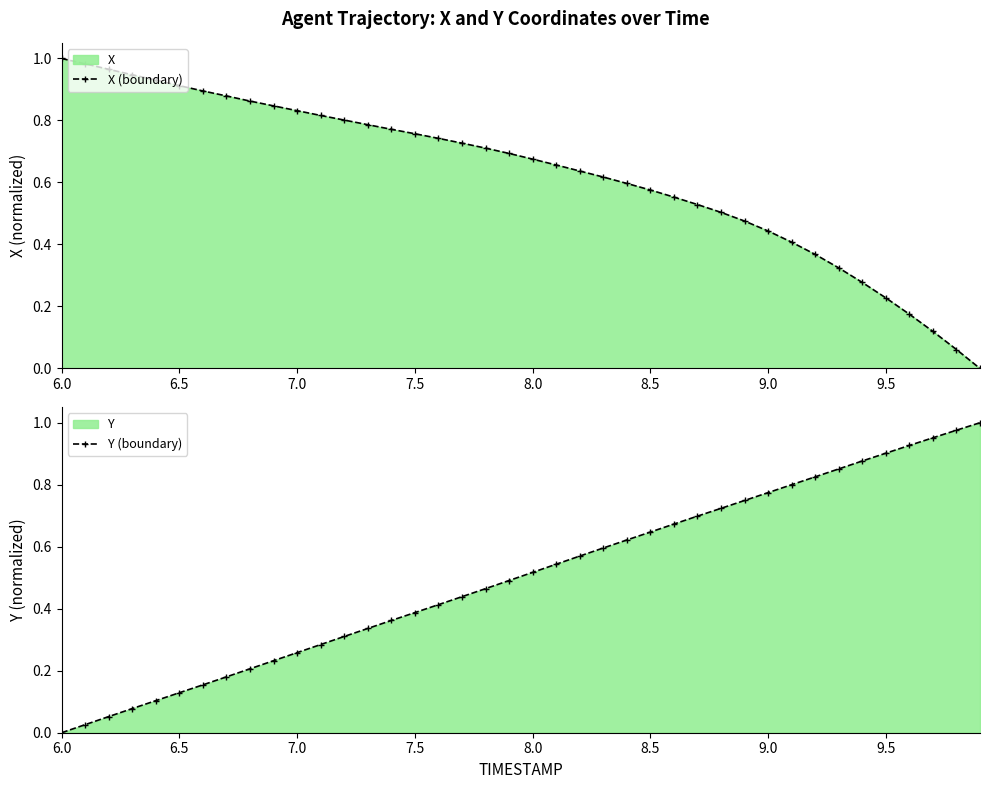

What is the difference between the maximum and second lowest values in the Y (boundary) series?

1.0